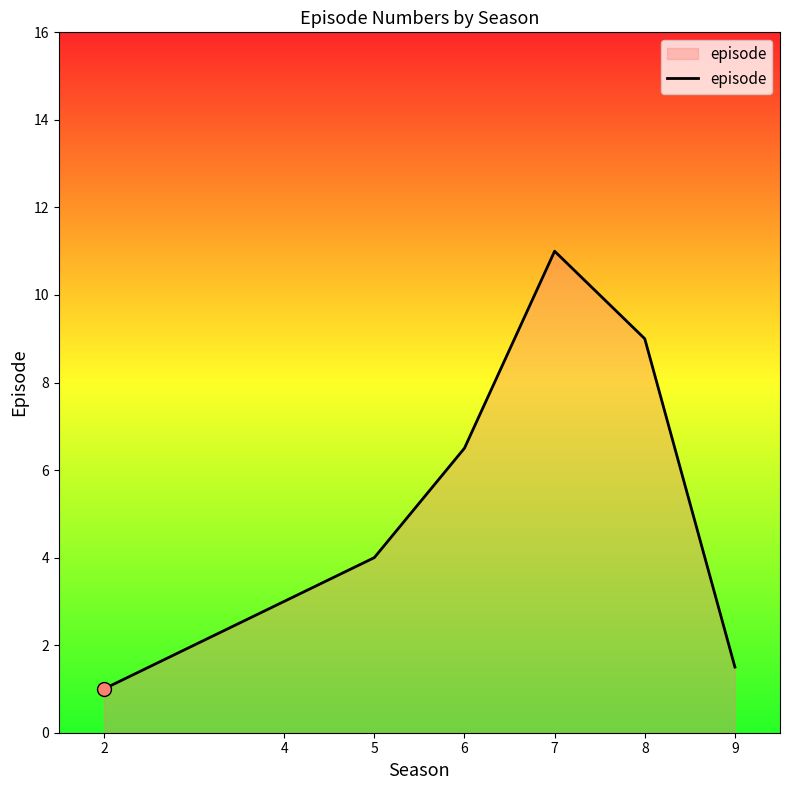

Which has a higher value, 4 or 8?

8